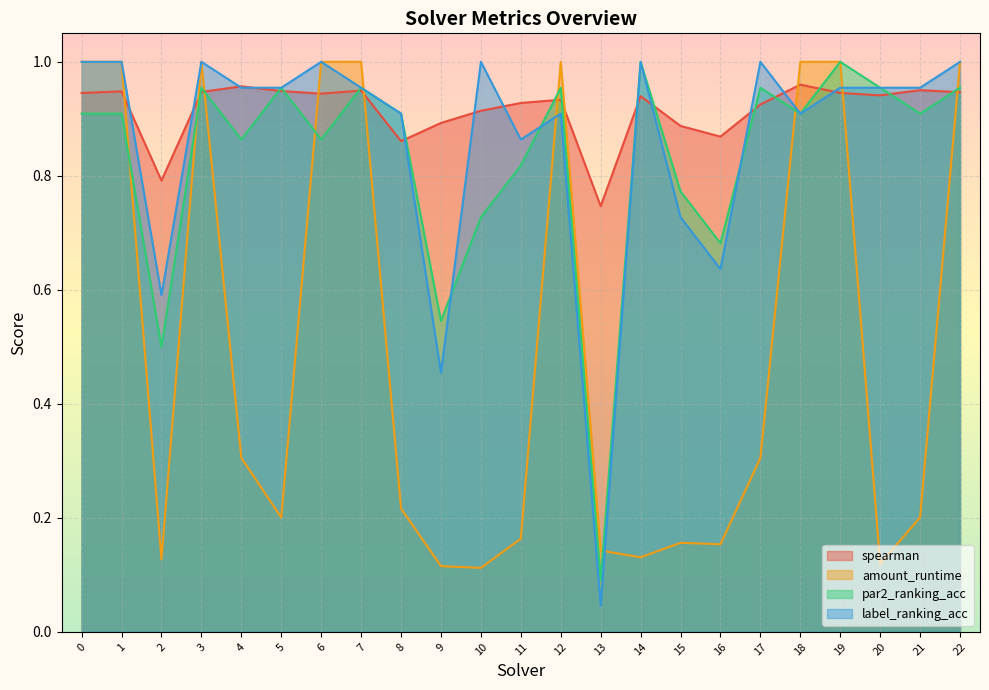

What is the value of the par2_ranking_acc point at the 16th from the left?

0.8